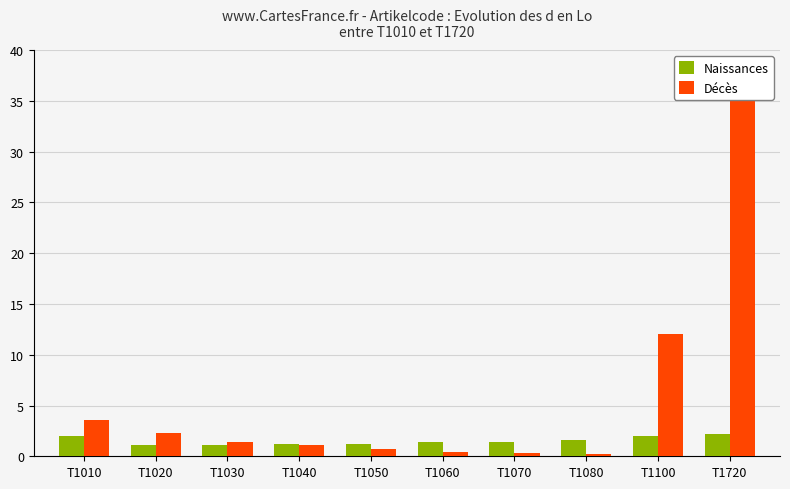

Does the chart contain any negative values?

No